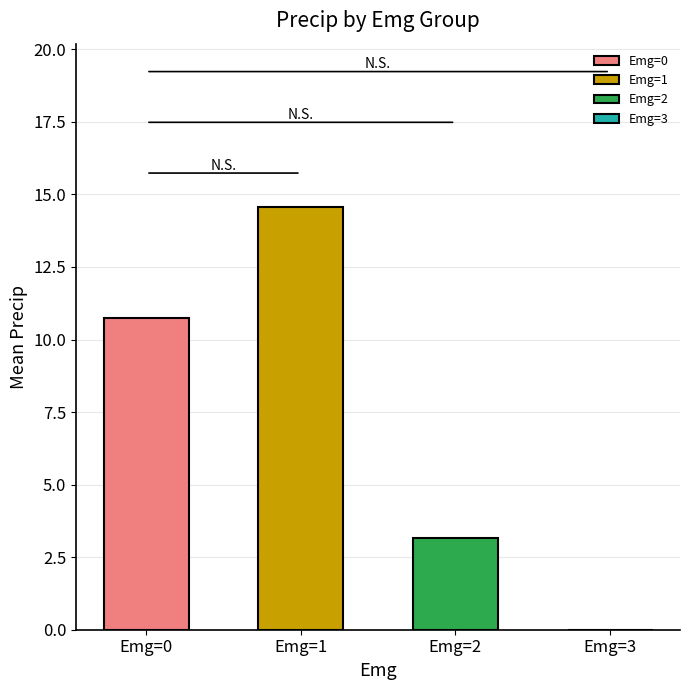

Which has a higher value, Emg=1 or Emg=0?

Emg=1